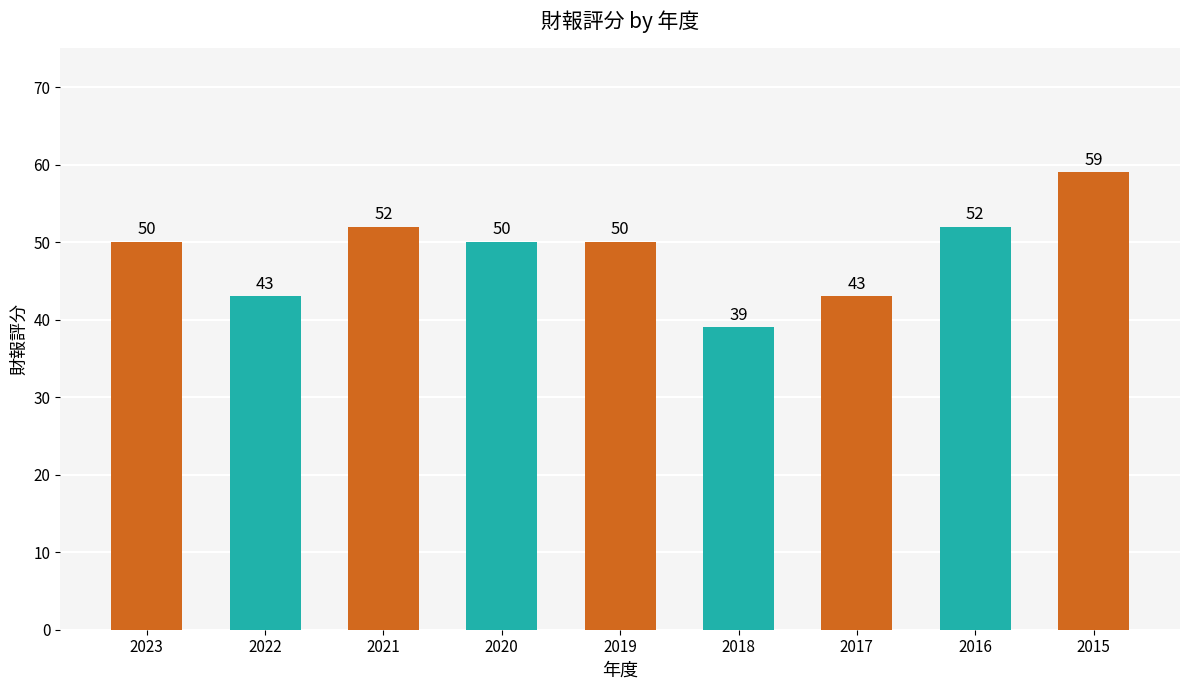

Does the chart contain any negative values?

No